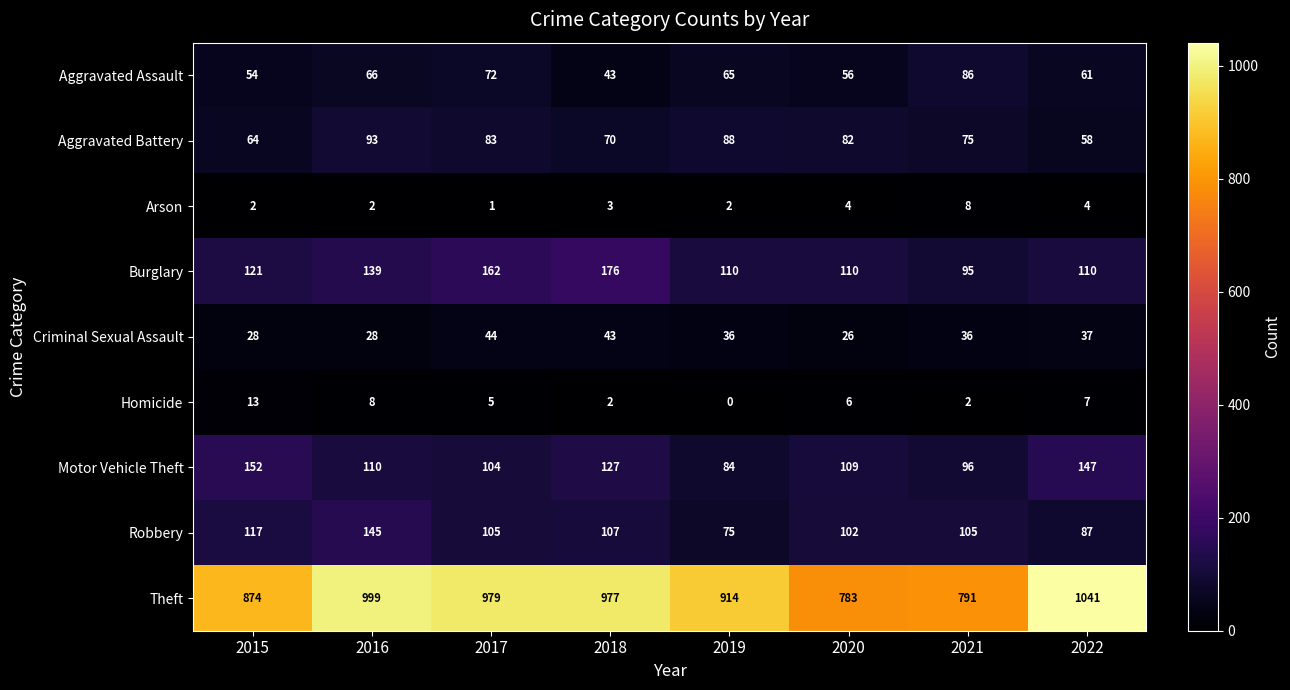

What is the difference between the maximum and minimum values in the Arson series?

7